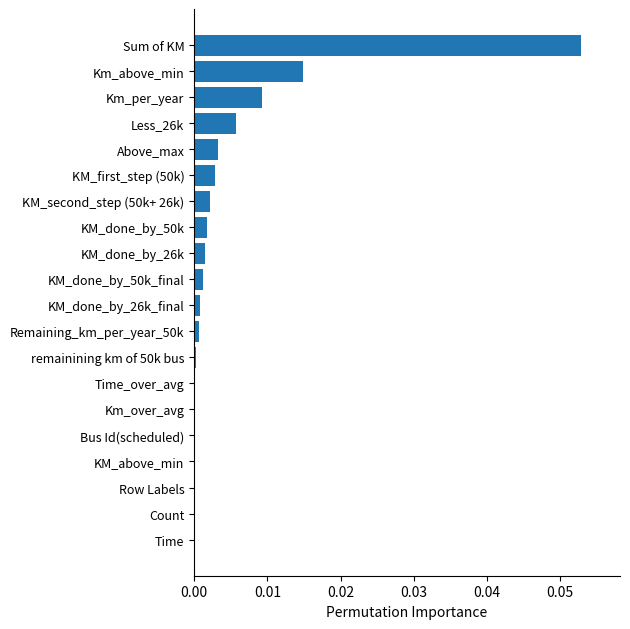

Which category has the highest value across all series?

Sum of KM